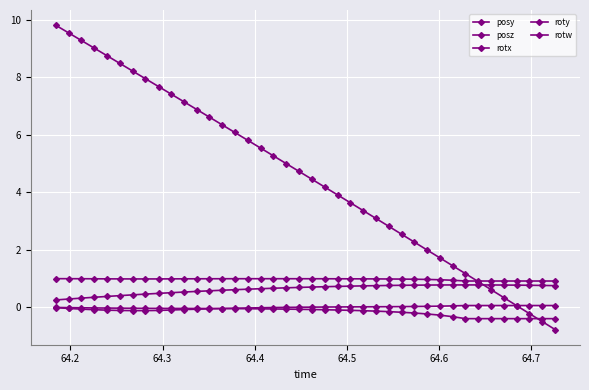

How many distinct data groups are displayed?

5